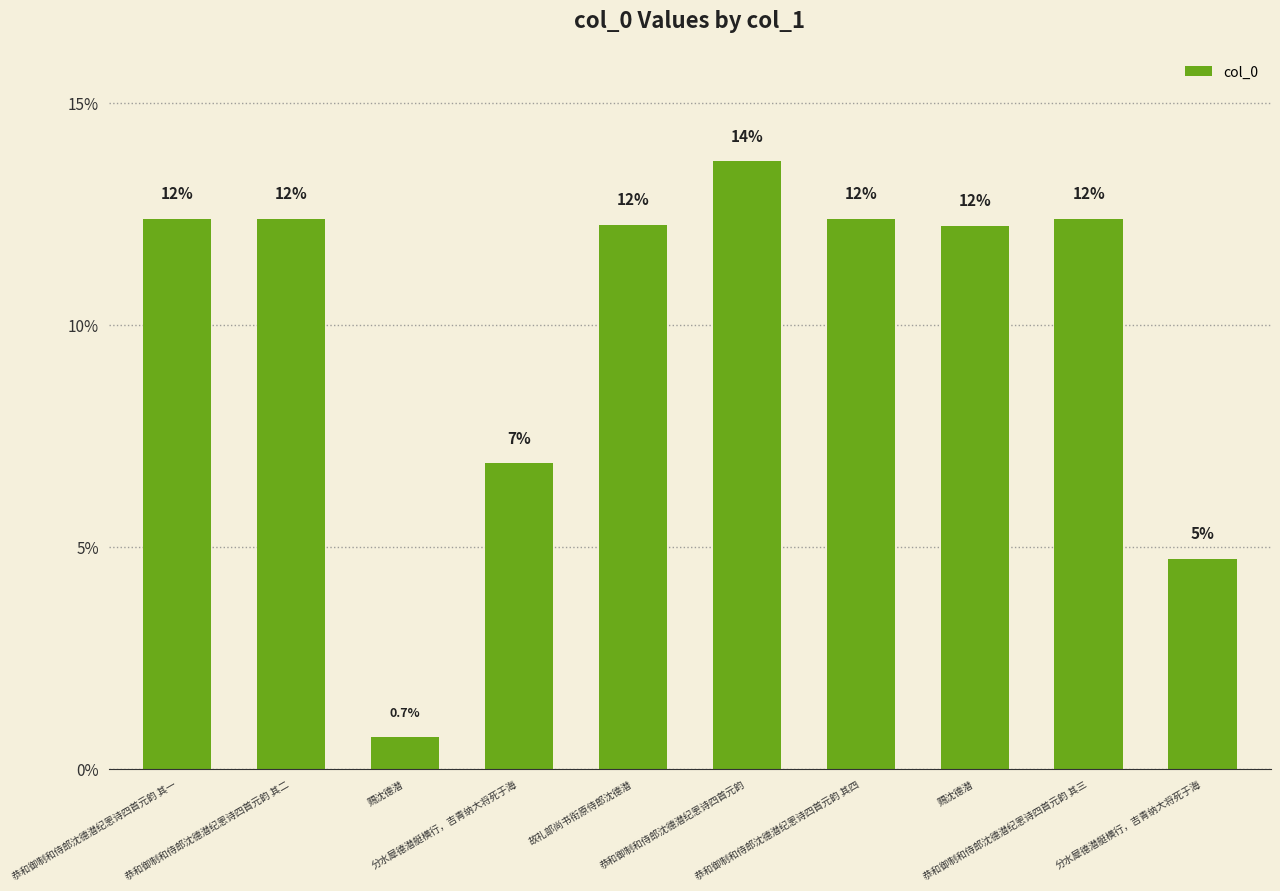

Rank the categories by value from highest to lowest.

恭和御制和侍郎沈德潜纪恩诗四首元韵, 恭和御制和侍郎沈德潜纪恩诗四首元韵 其四, 恭和御制和侍郎沈德潜纪恩诗四首元韵 其三, 恭和御制和侍郎沈德潜纪恩诗四首元韵 其二, 恭和御制和侍郎沈德潜纪恩诗四首元韵 其一, 故礼部尚书衔原侍郎沈德潜, 赐沈德潜, 分水犀德潜艇横行，吉青纳大将死于海, 分水犀德潜艇横行，吉青纳大将死于海, 赐沈德潜